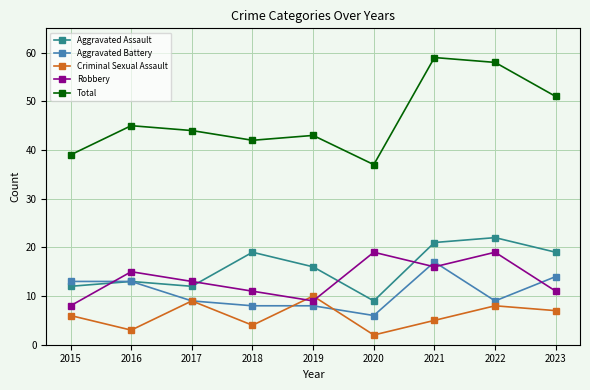

At how many categories does at least one series exceed 48?

3